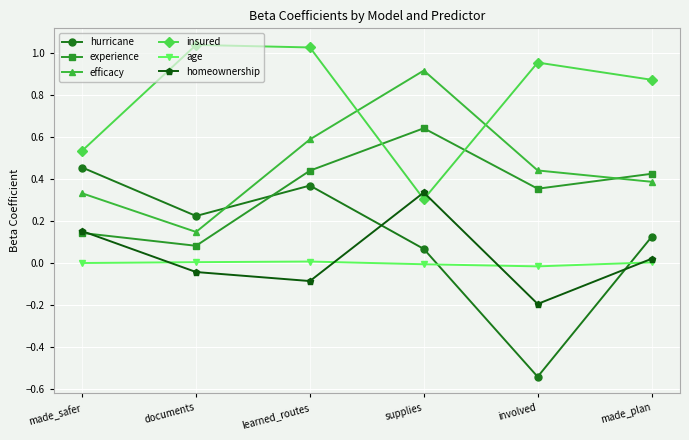

Which series has the largest range (max minus min)?

hurricane